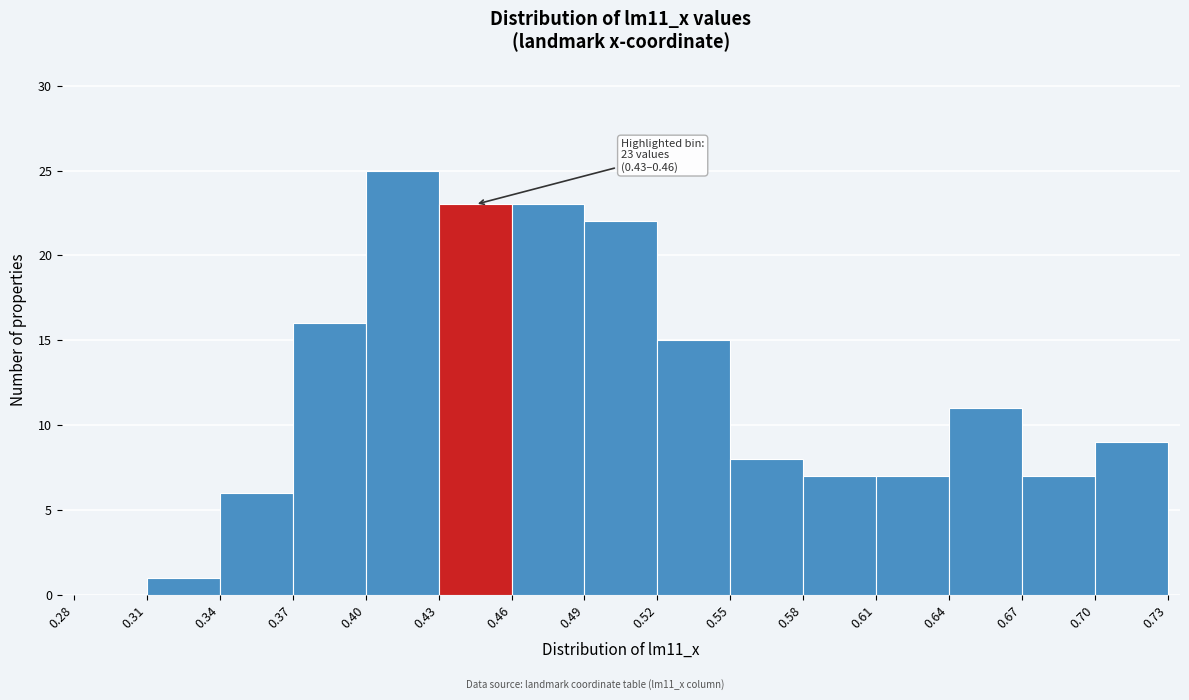

Which range on the x-axis has the tallest bar?

0.40 to 0.43